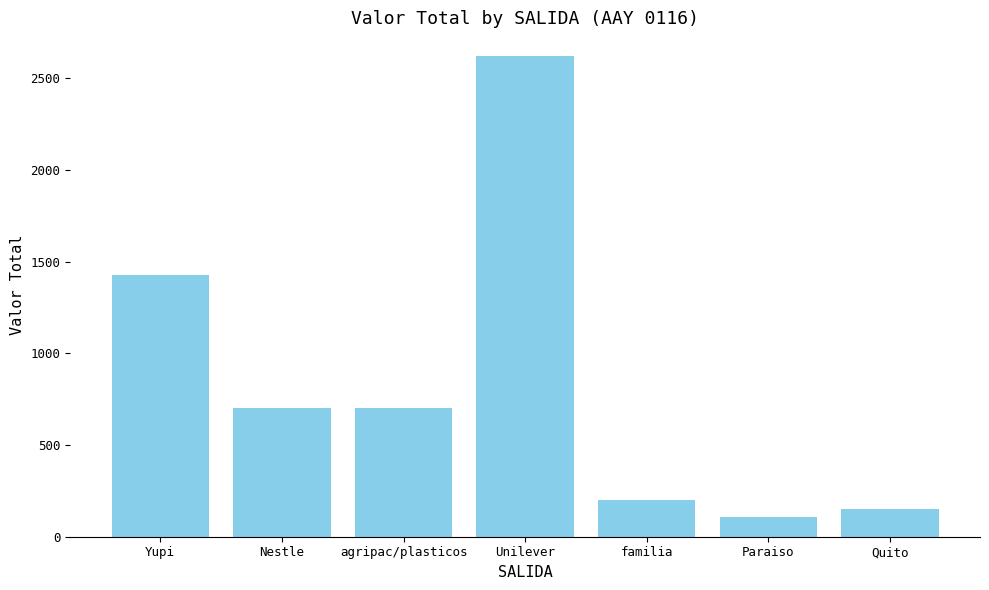

Reading right to left, list all the values displayed in this chart.

Quito=150	Paraiso=110	familia=200	Unilever=2620	agripac/plasticos=700	Nestle=700	Yupi=1430